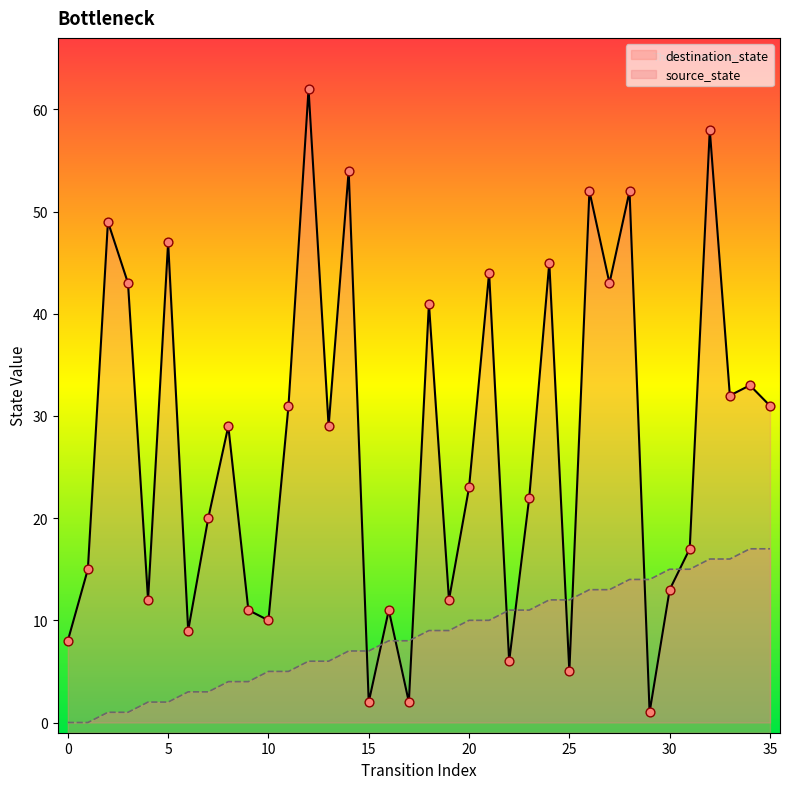

What are all the series names shown in the legend?

source_state, destination_state